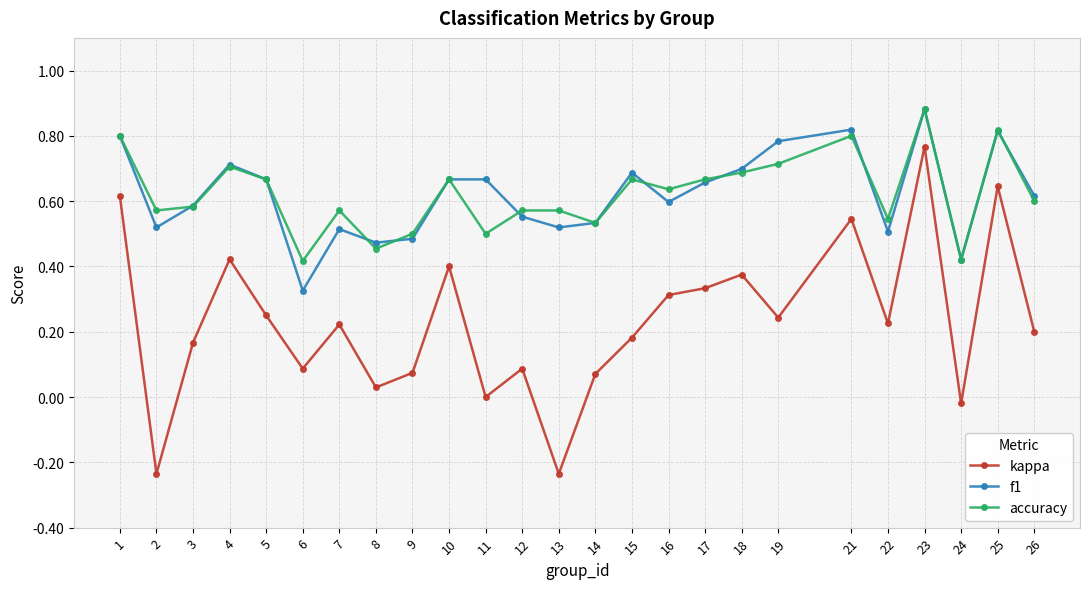

Is it true that kappa equals 0.2 at 7?

True